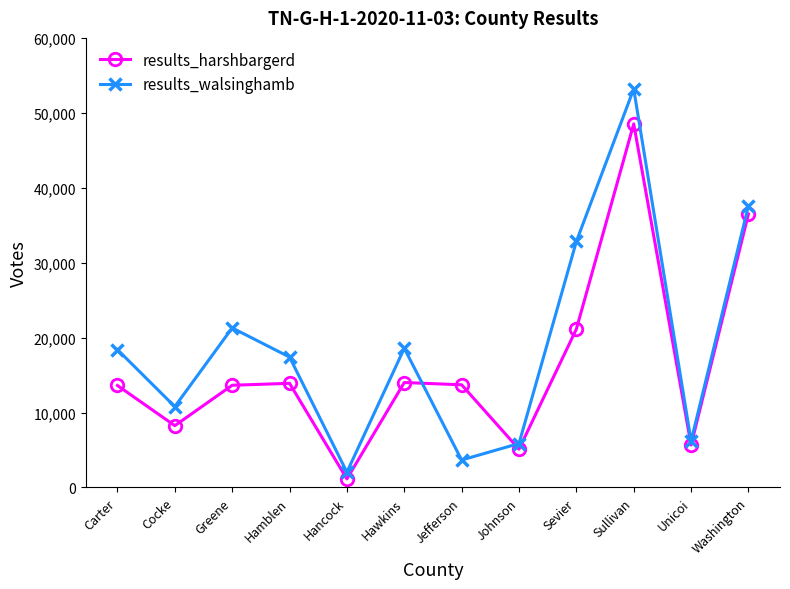

At which label does results_harshbargerd reach its minimum?

Hancock